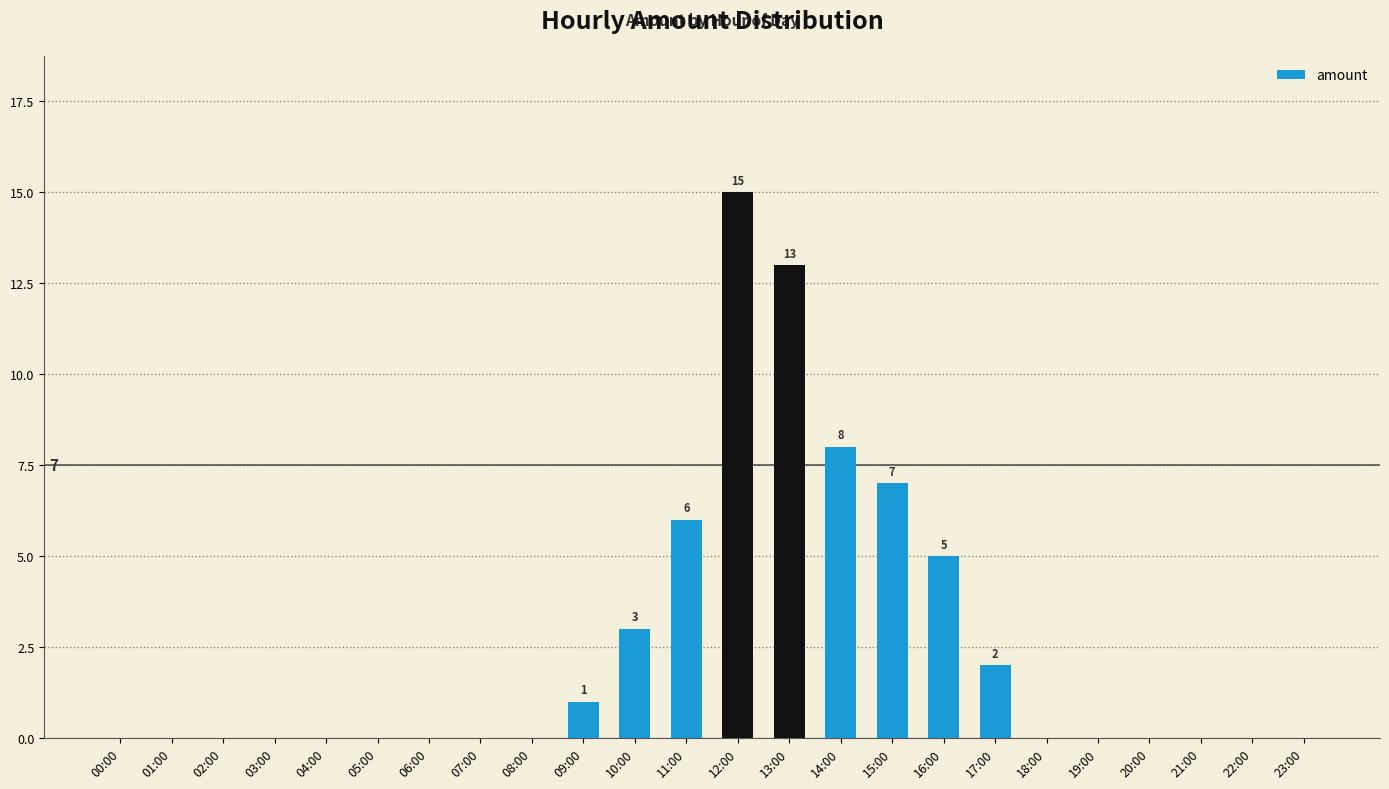

What is the sum of the values at 06:00 and 17:00?

2